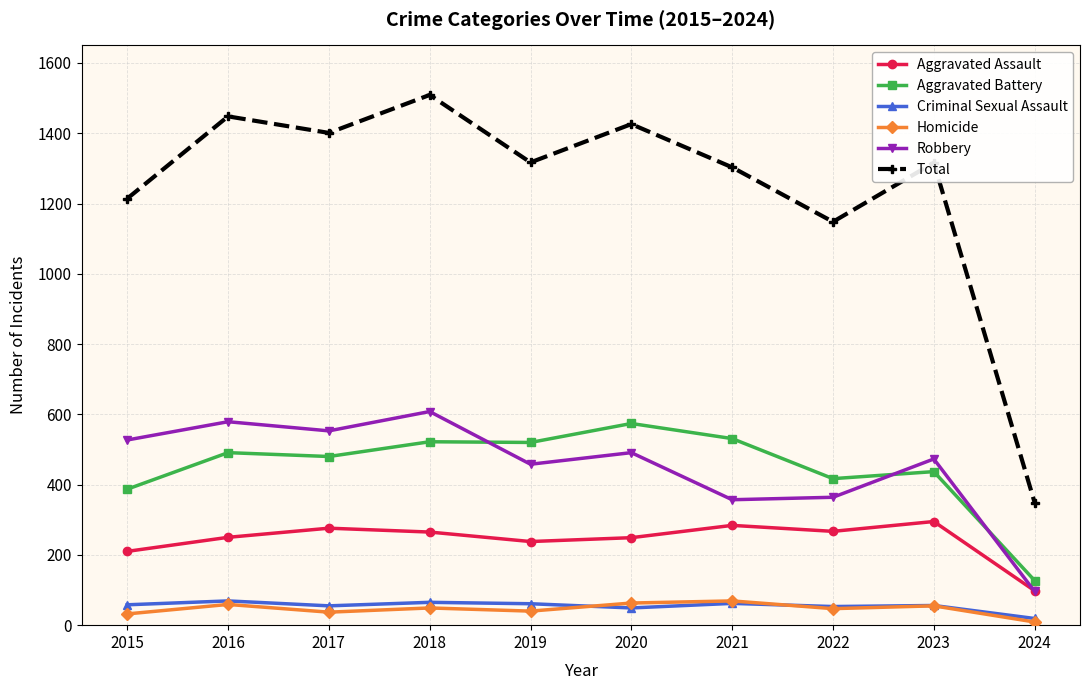

Which category has the lowest value across all series?

2024